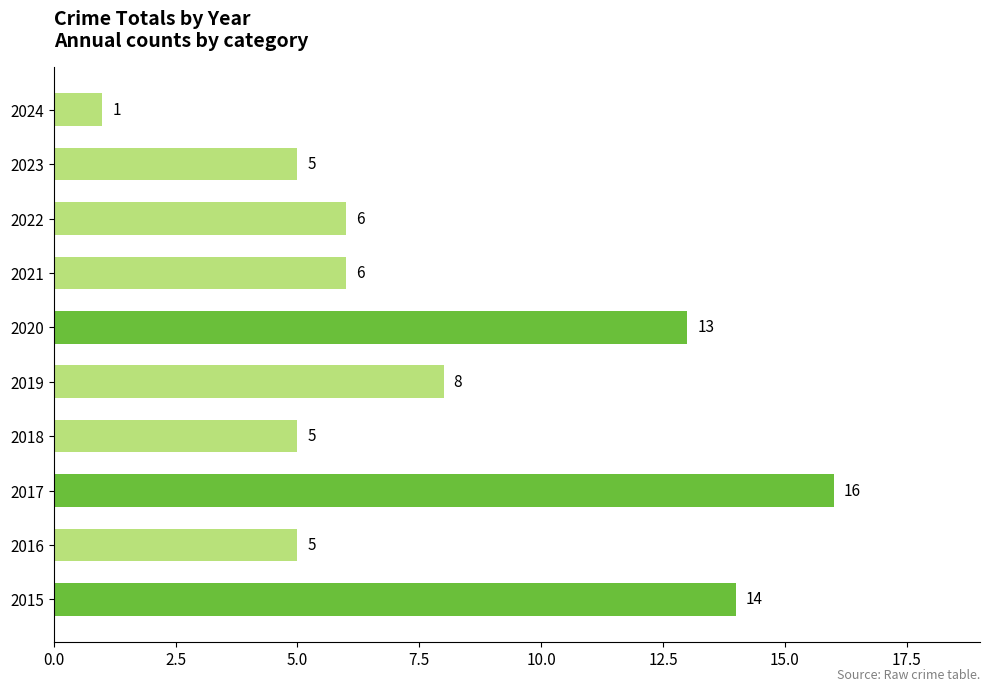

Between 2015 and 2018, which is larger?

2015